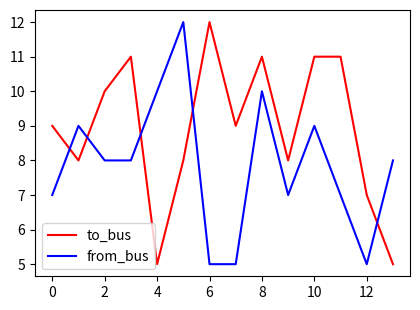

Reading right to left, list all the values displayed in this chart.

to_bus: 5	7	11	11	8	11	9	12	8	5	11	10	8	9
from_bus: 8	5	7	9	7	10	5	5	12	10	8	8	9	7